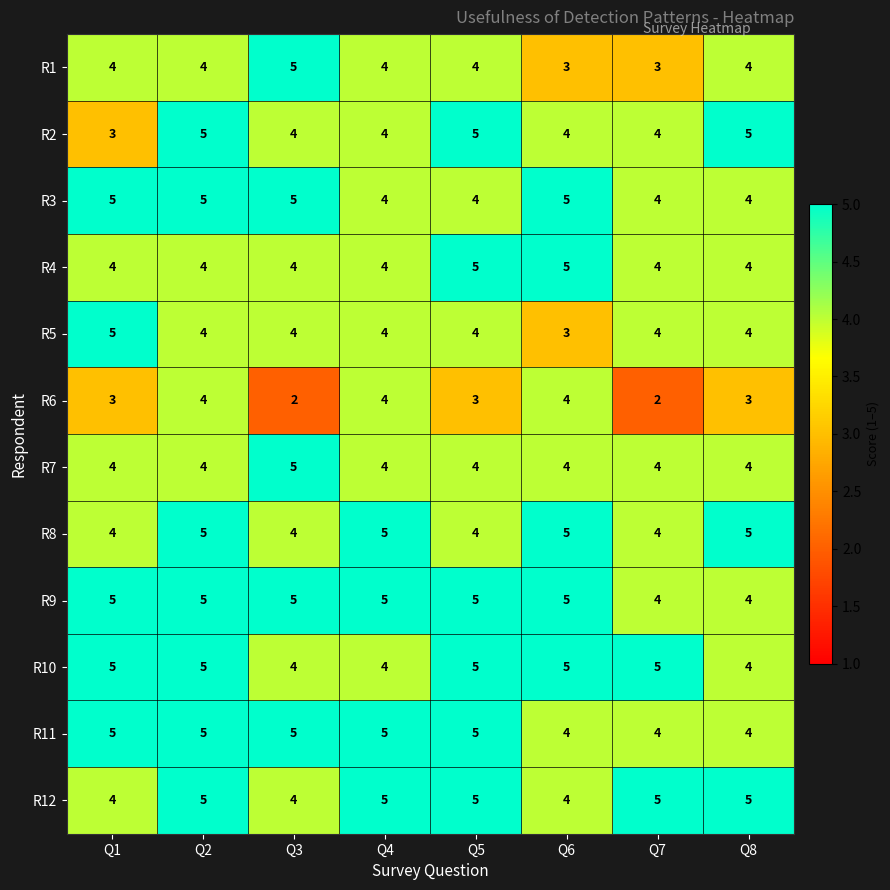

Which series changed the most between Q4 and Q7?

R6